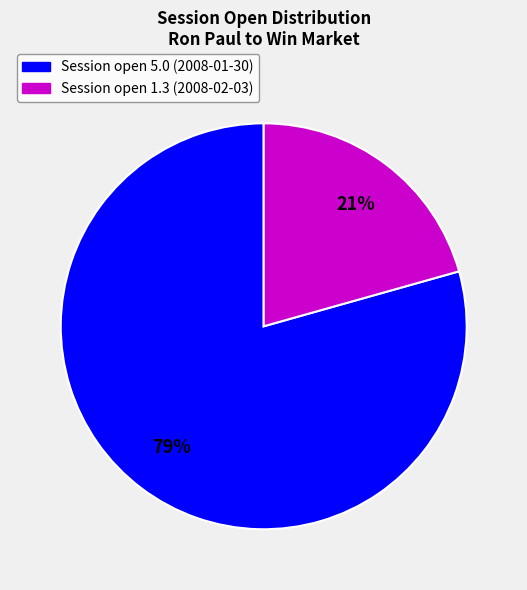

To the nearest percent, what is the average slice percentage?

50%